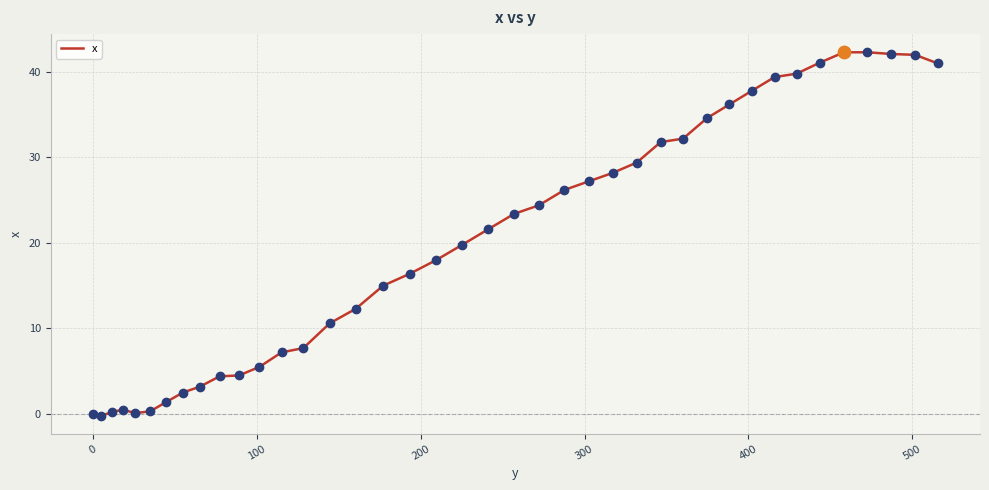

What is the greatest value displayed?

42.3